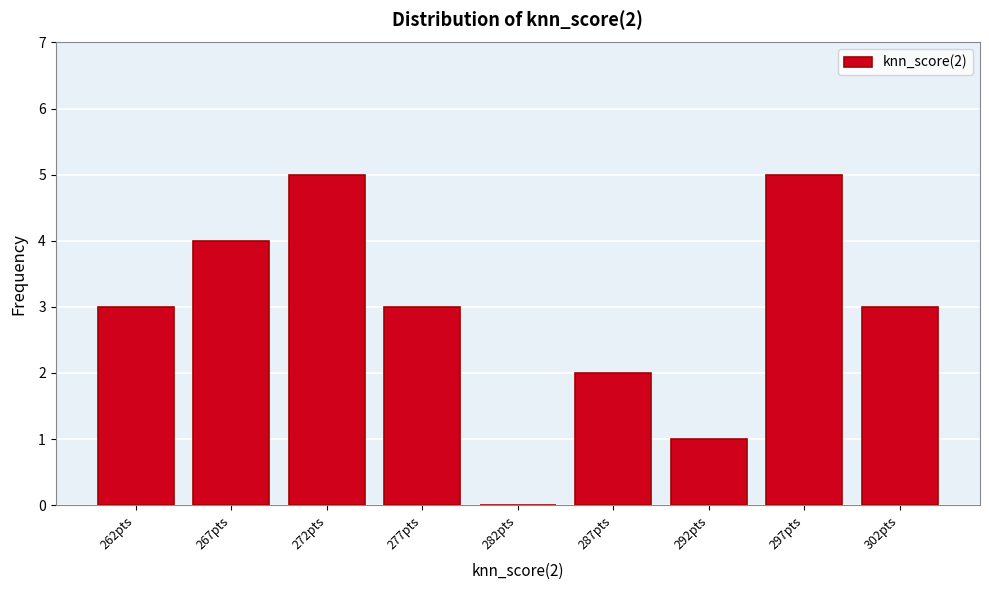

Reading left to right, transcribe all the data shown in this chart.

262pts=3	267pts=4	272pts=5	277pts=3	282pts=0	287pts=2	292pts=1	297pts=5	302pts=3